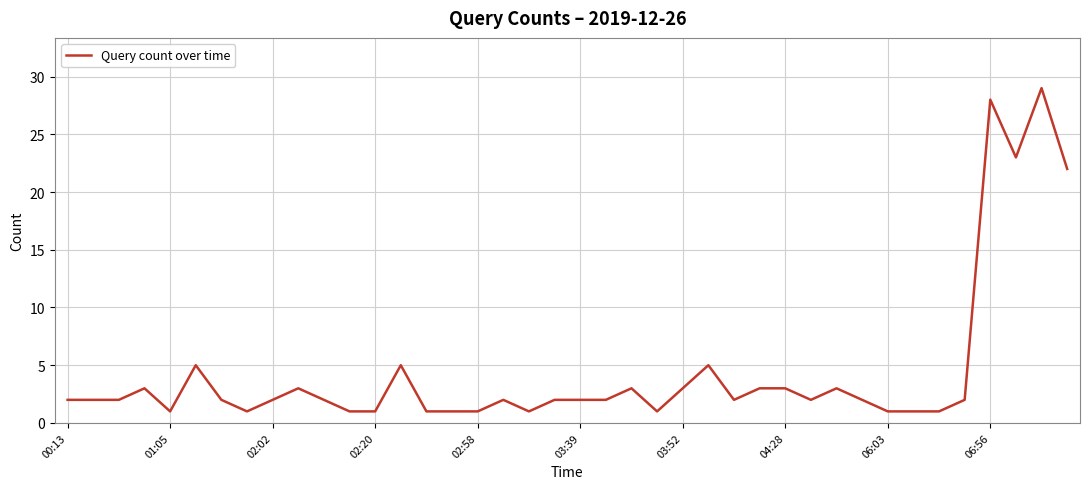

What is the difference between the maximum and minimum values?

28